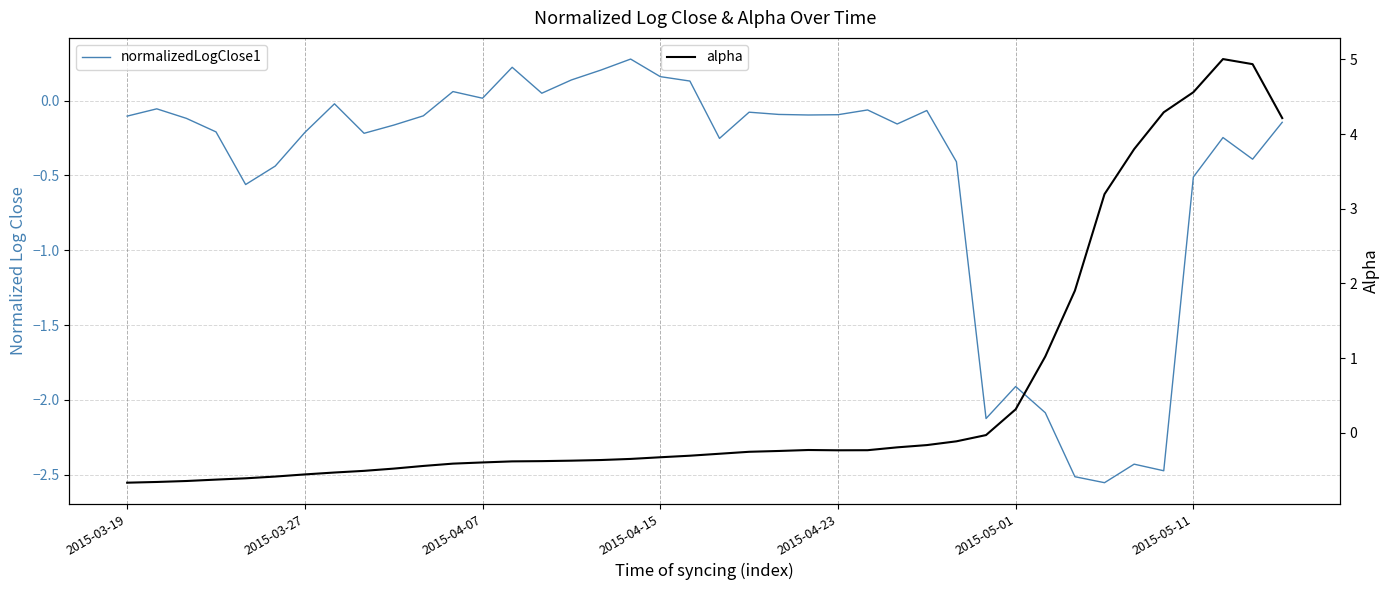

What is the maximum value for alpha?

5.0